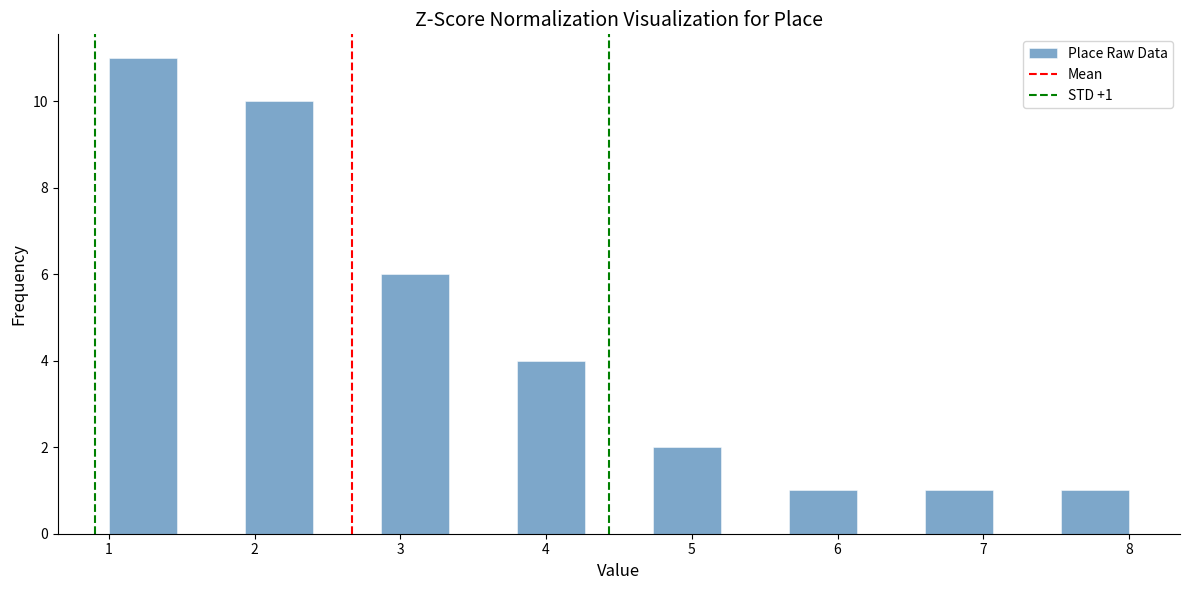

Over which range of the x-axis is the bar tallest?

1.0 to 1.5